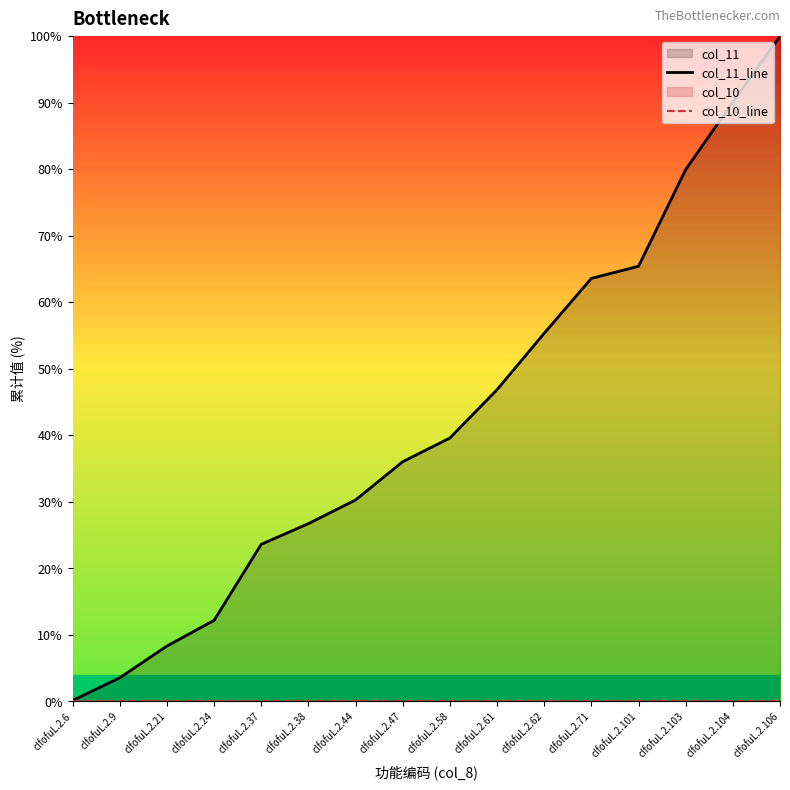

Reading left to right, extract all data points from this chart.

col_11_line: 0.2	3.6	8.3	12.2	23.6	26.7	30.3	36.0	39.6	46.9	55.3	63.6	65.4	79.9	90.1	100.0
col_10_line: 0.1	0.1	0.1	0.1	0.1	0.1	0.1	0.1	0.1	0.1	0.1	0.1	0.1	0.1	0.1	0.1